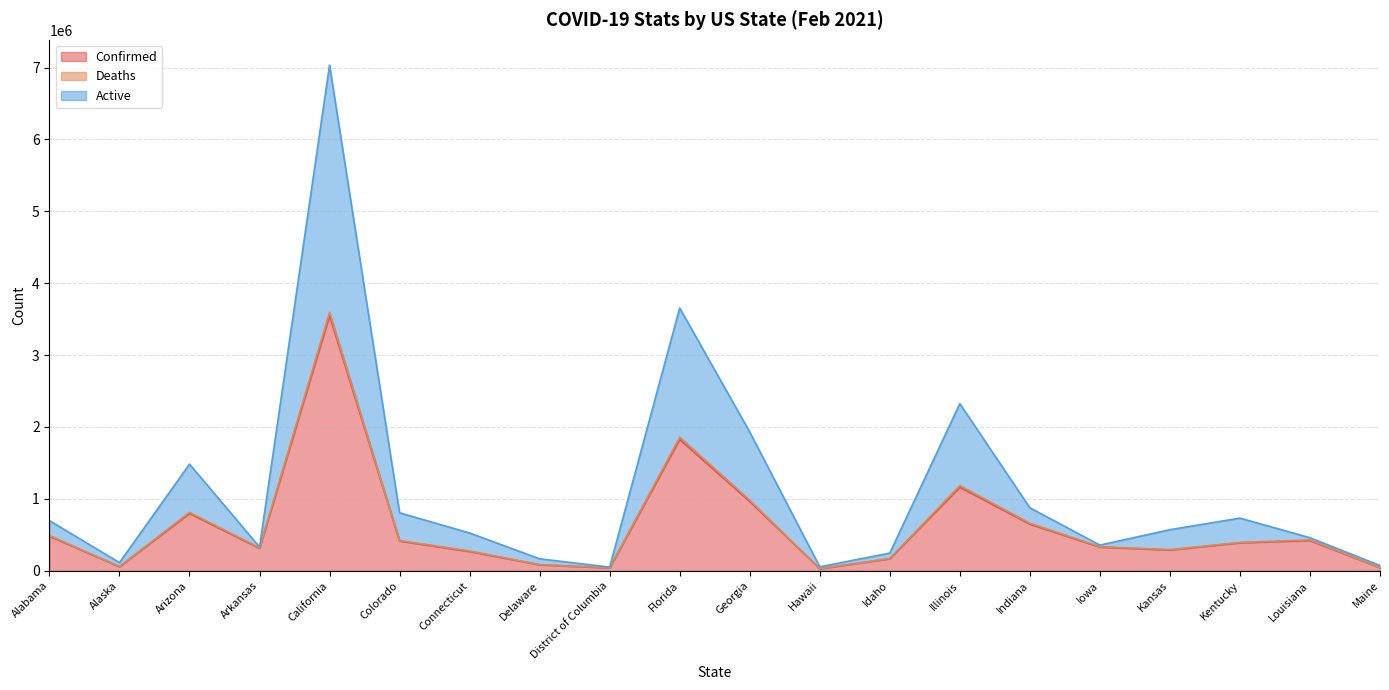

Between Iowa and Georgia, which is larger?

Georgia